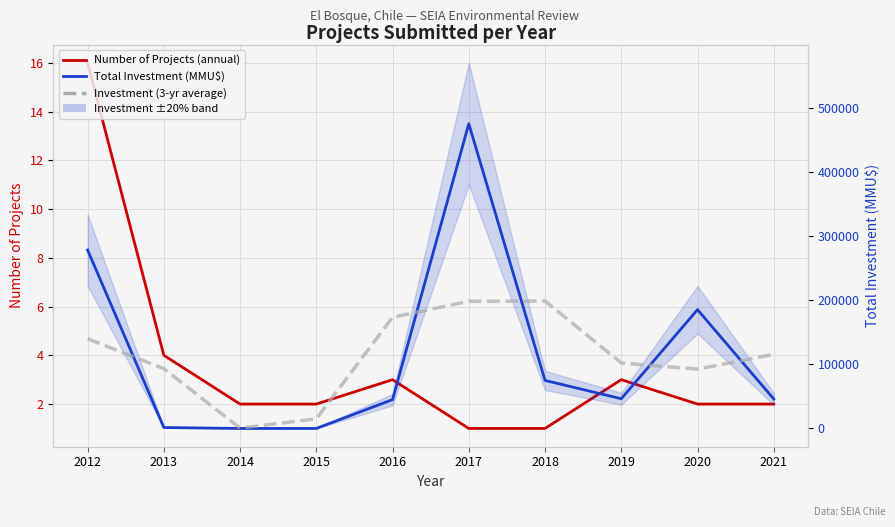

Rank the series at 2019 from lowest to highest value.

Number of Projects (annual), Total Investment (MMU$), Investment (3-yr average)